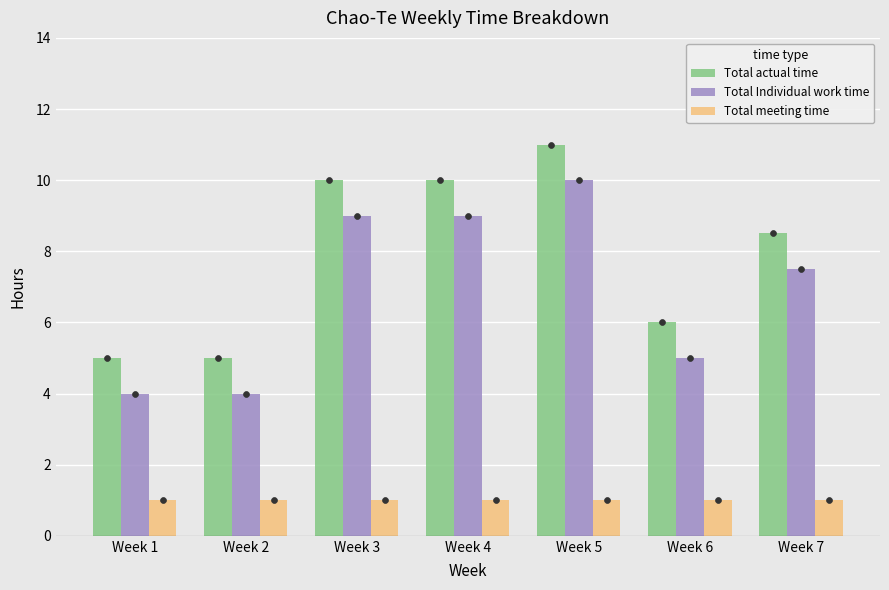

Is the value of Total actual time at Week 5 greater than the value of Total meeting time at Week 5?

Yes